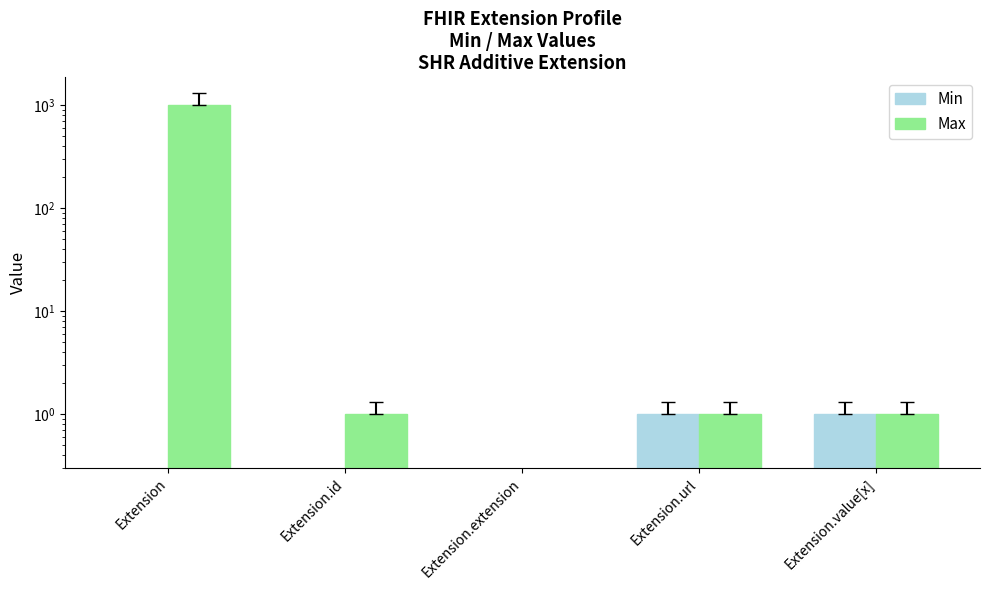

Reading right to left, list all the values displayed in this chart.

Min: 1	1	0	0	0
Max: 1	1	0	1	999